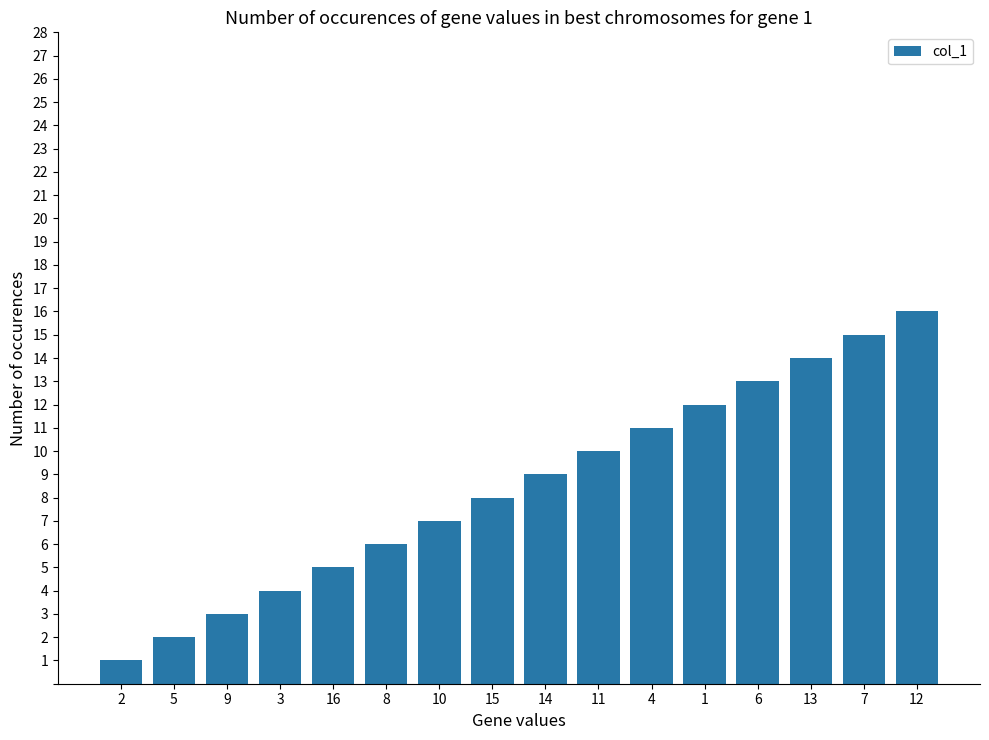

List the labels in order of value, largest first.

12, 7, 13, 6, 1, 4, 11, 14, 15, 10, 8, 16, 3, 9, 5, 2